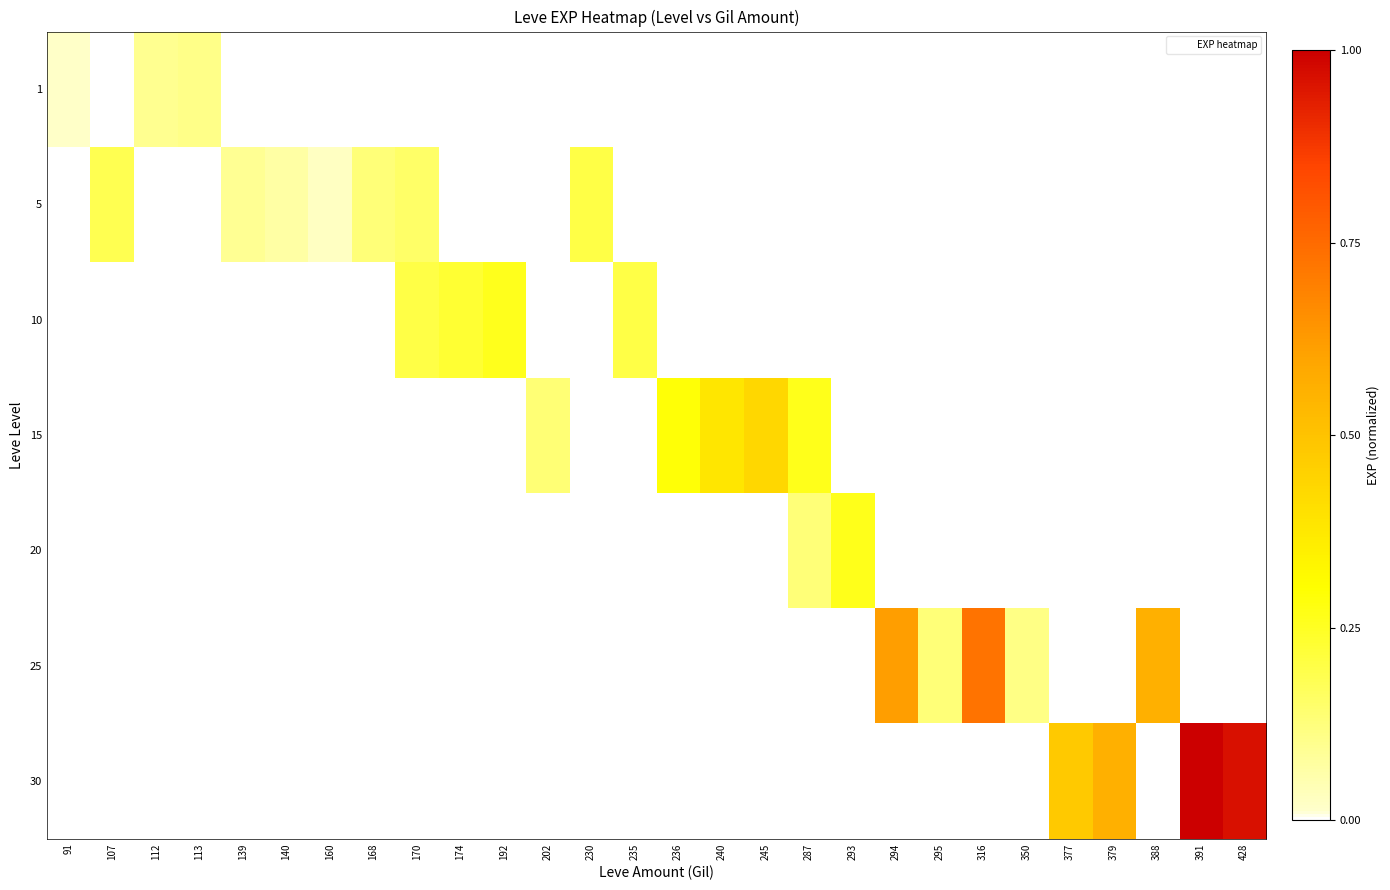

At how many categories does at least one series exceed 0?

28